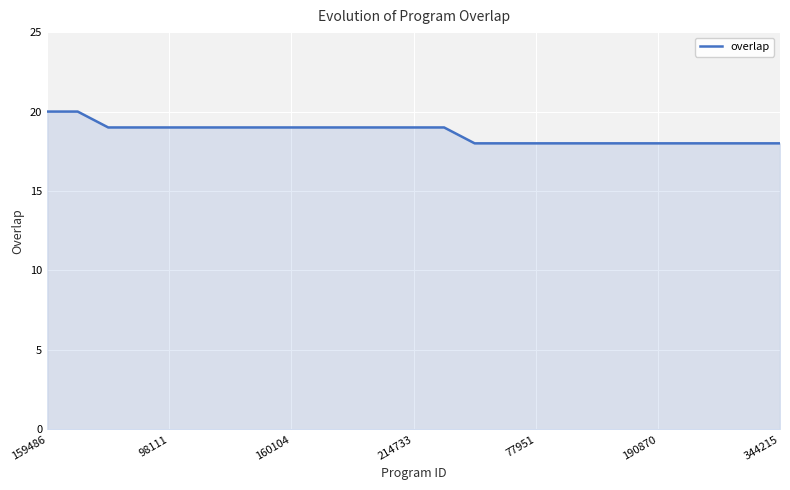

What is the minimum value shown in the chart?

18